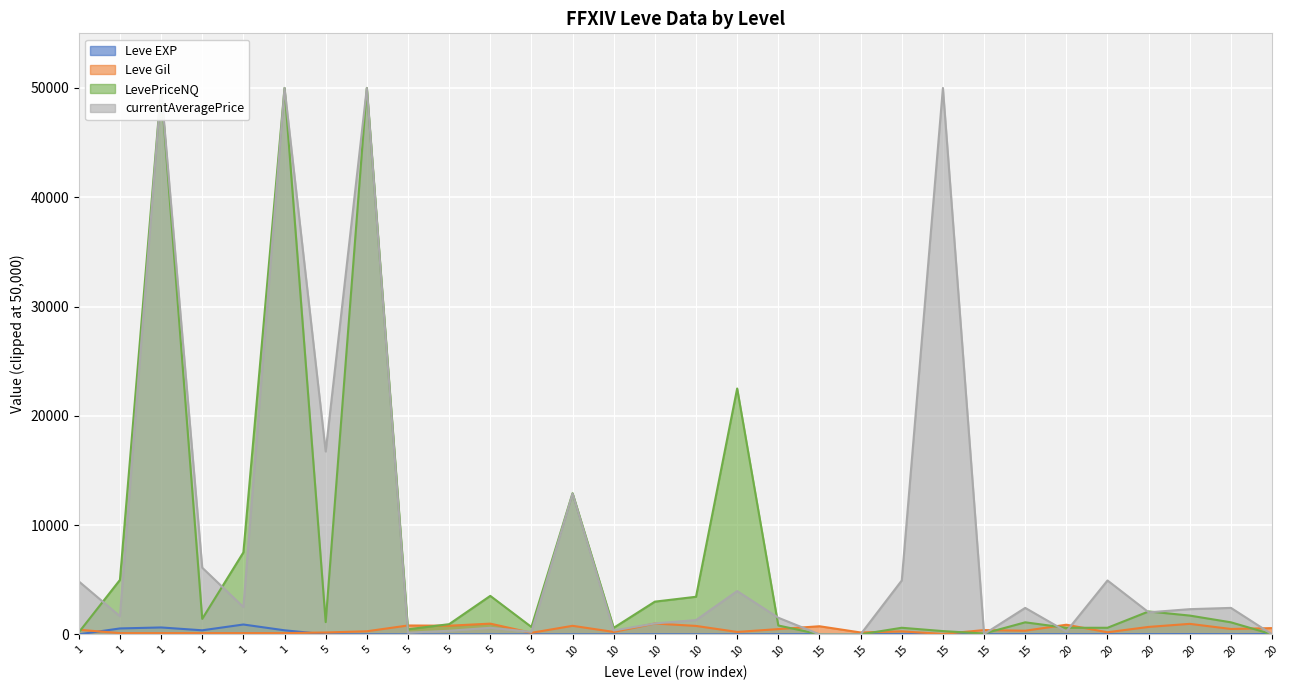

Is it true that Leve EXP equals 1 at 5?

True